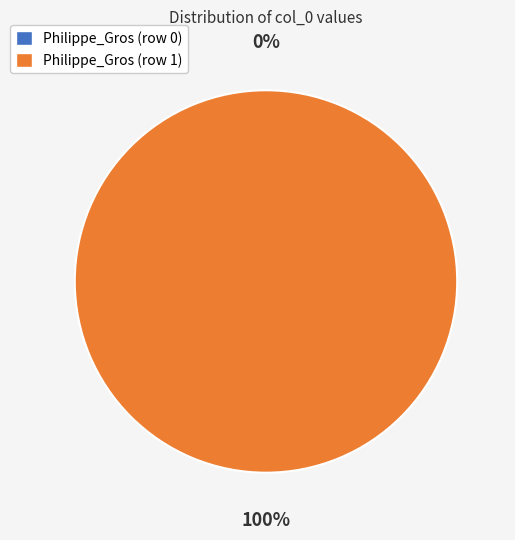

True or false: Philippe_Gros (row 0) accounts for 0% of the total.

True